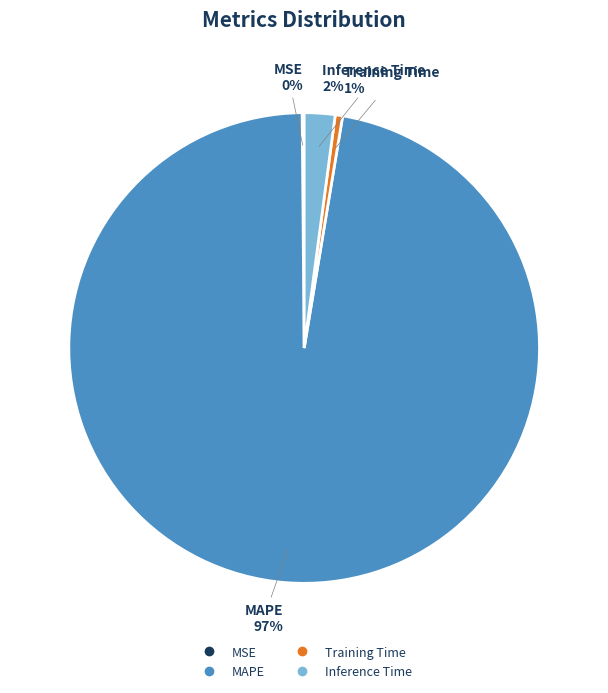

What percentage is the Training Time slice, to the nearest percent?

1%